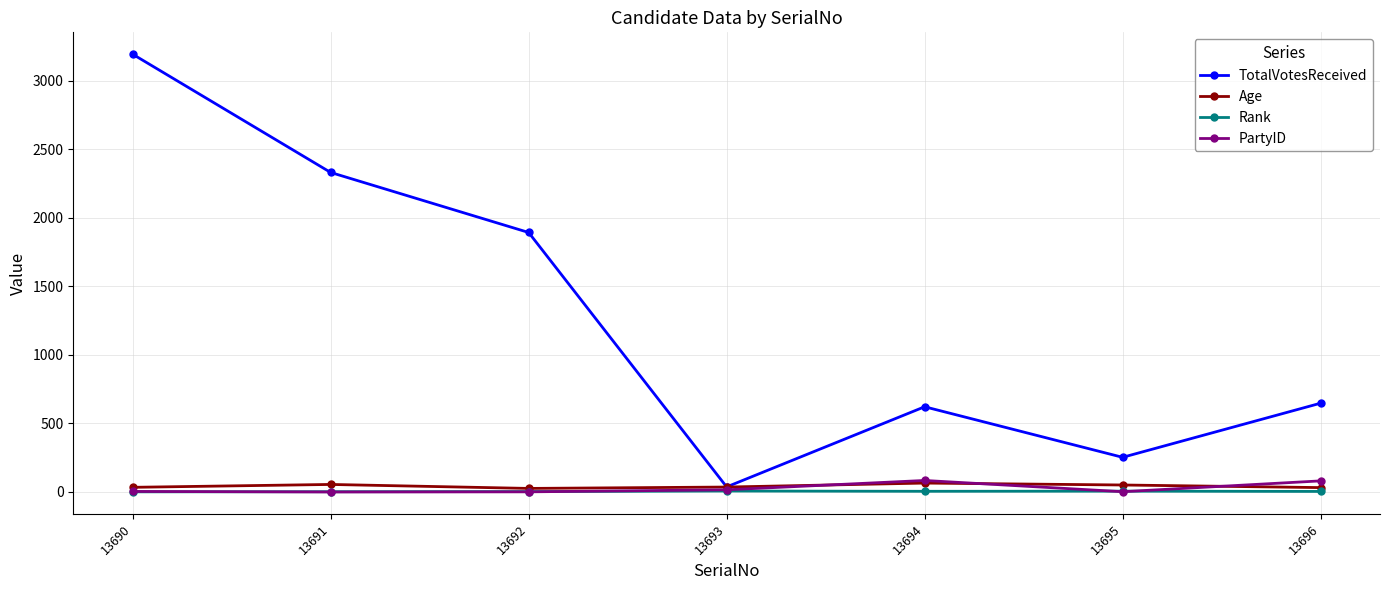

Is this an area chart (filled region under the line)?

No